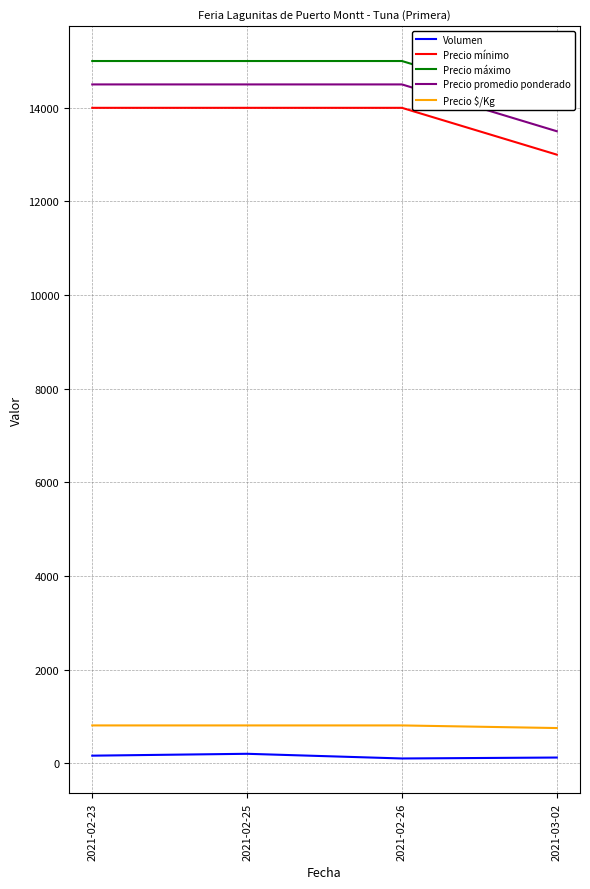

Which has a higher value, 2021-03-02 or 2021-02-25?

2021-02-25